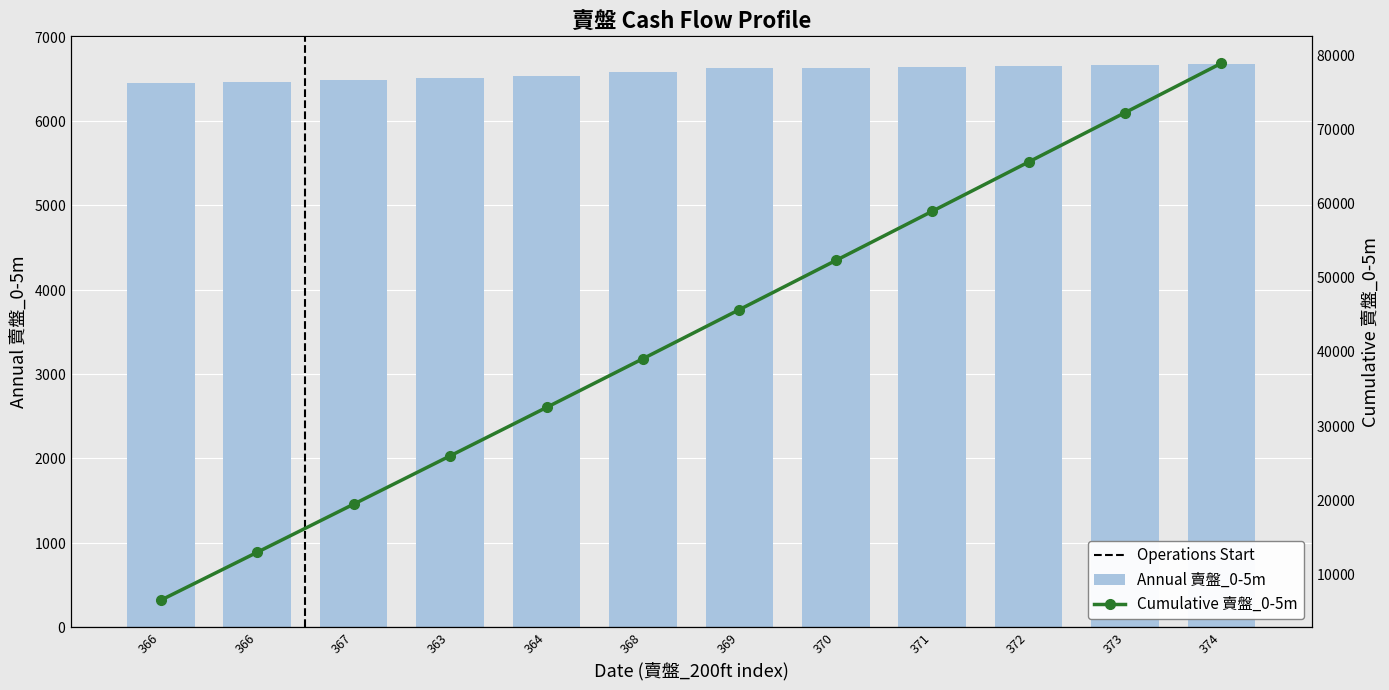

The value of Annual 賣盤_0-5m at 366 is 9994. True or false?

False